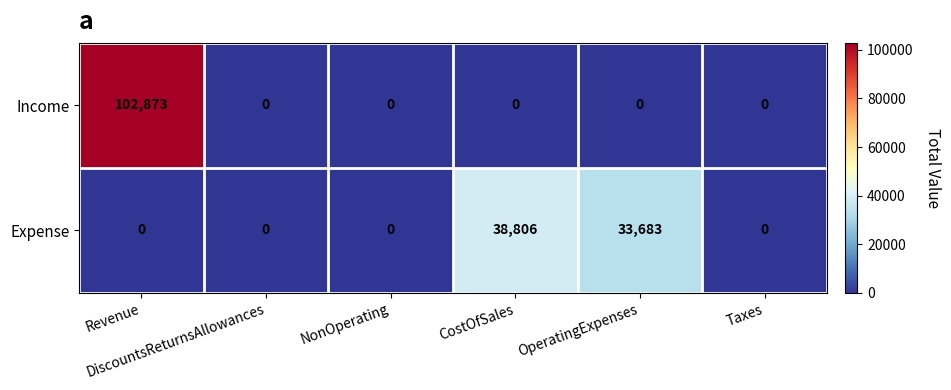

What is the greatest value displayed?

102873